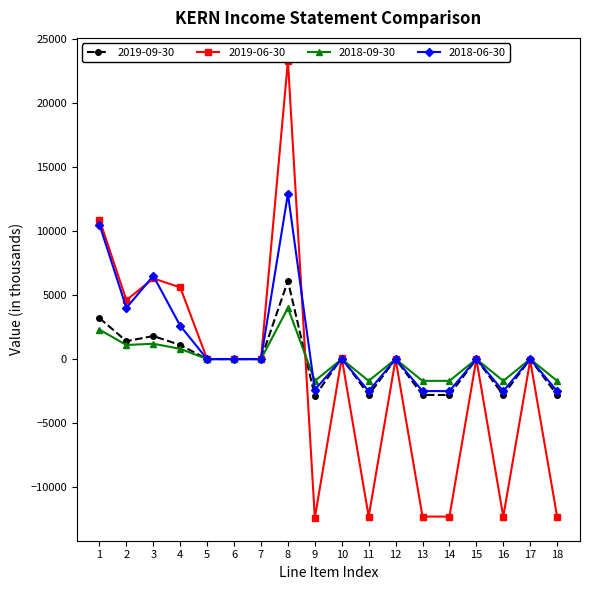

Does the chart display data point markers on the line(s)?

Yes